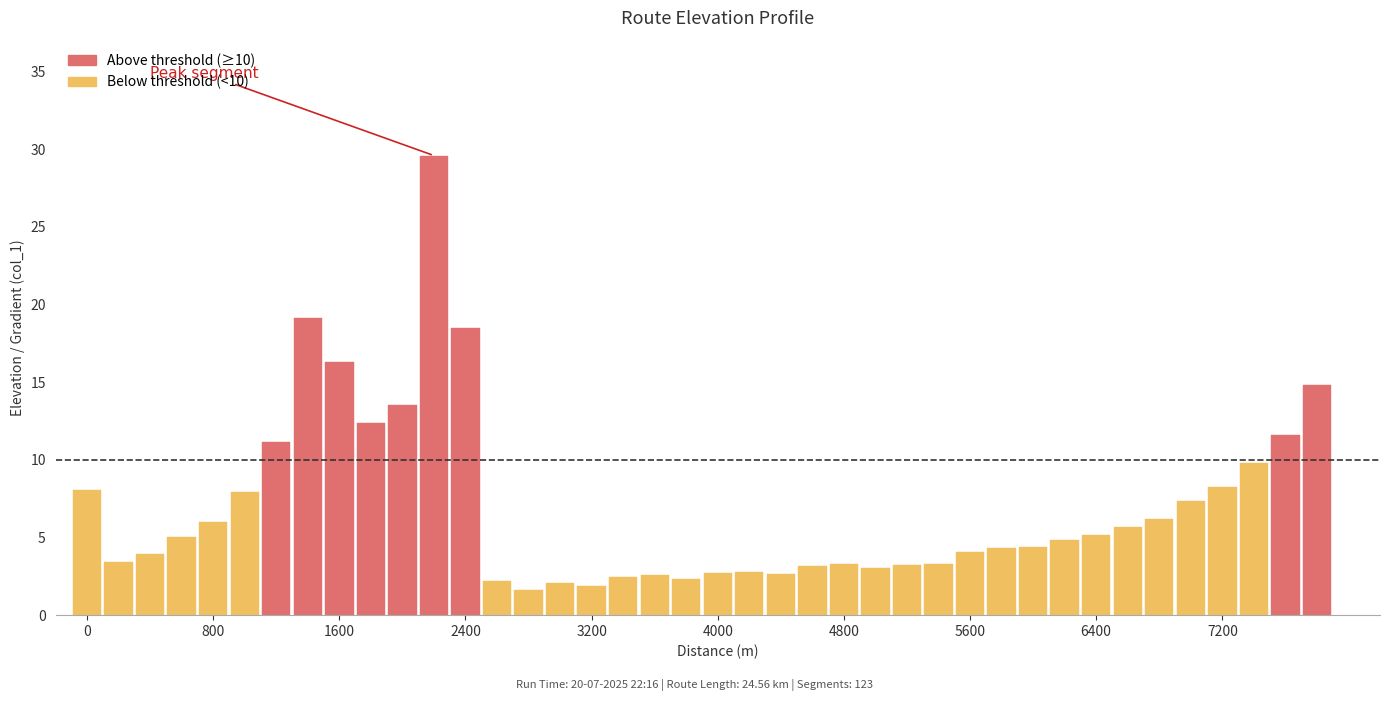

List the labels in order of value, smallest first.

2800, 3200, 3000, 2600, 3800, 3400, 3600, 4400, 4000, 4200, 5000, 4600, 5200, 5400, 4800, 200, 400, 5600, 5800, 6000, 6200, 600, 6400, 6600, 800, 6800, 7000, 1000, 0, 7200, 7400, 1200, 7600, 1800, 2000, 7800, 1600, 2400, 1400, 2200